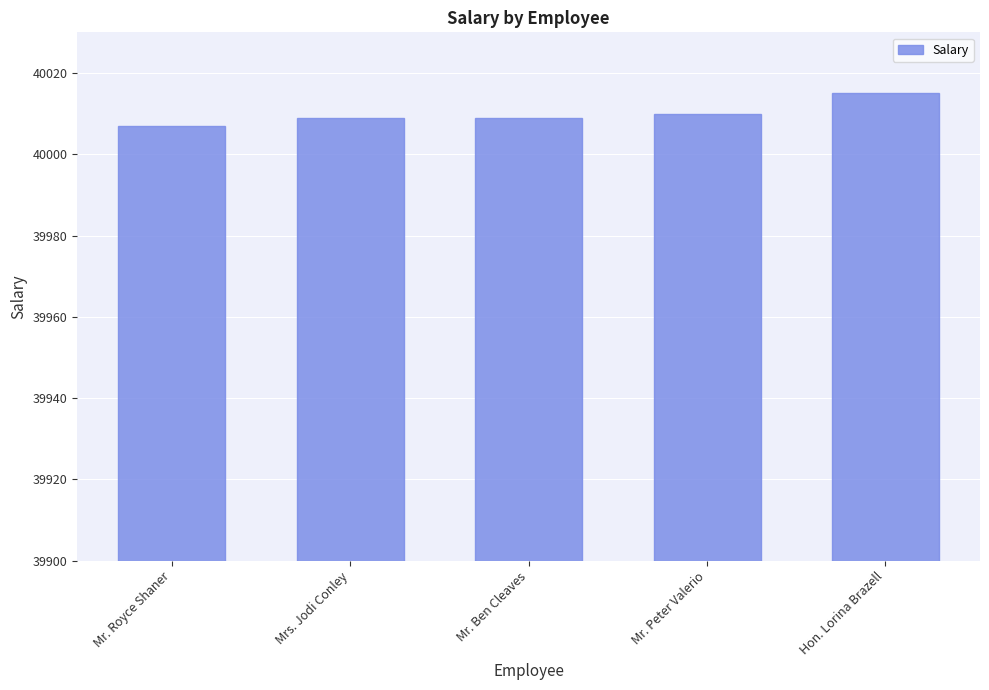

What value does the data have at Mrs. Jodi Conley?

40009